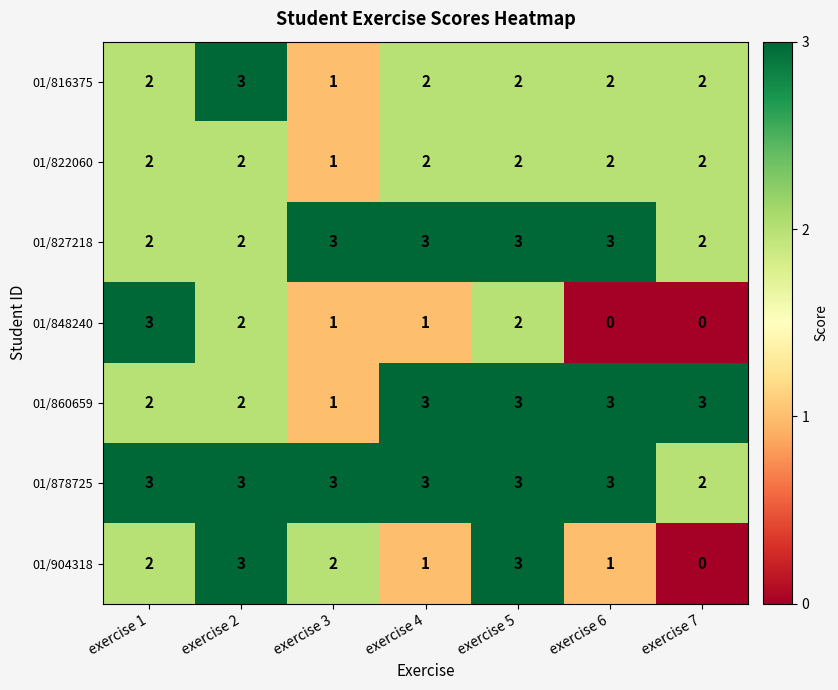

Is it true that 01/848240 equals 3 at exercise 1?

True